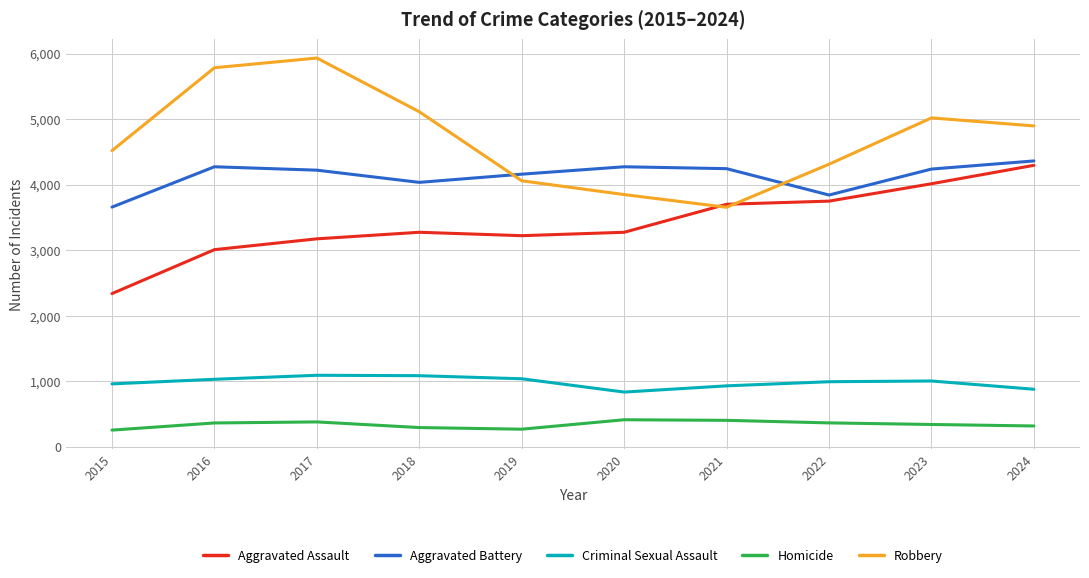

True or false: Criminal Sexual Assault and Robbery intersect in this chart.

False